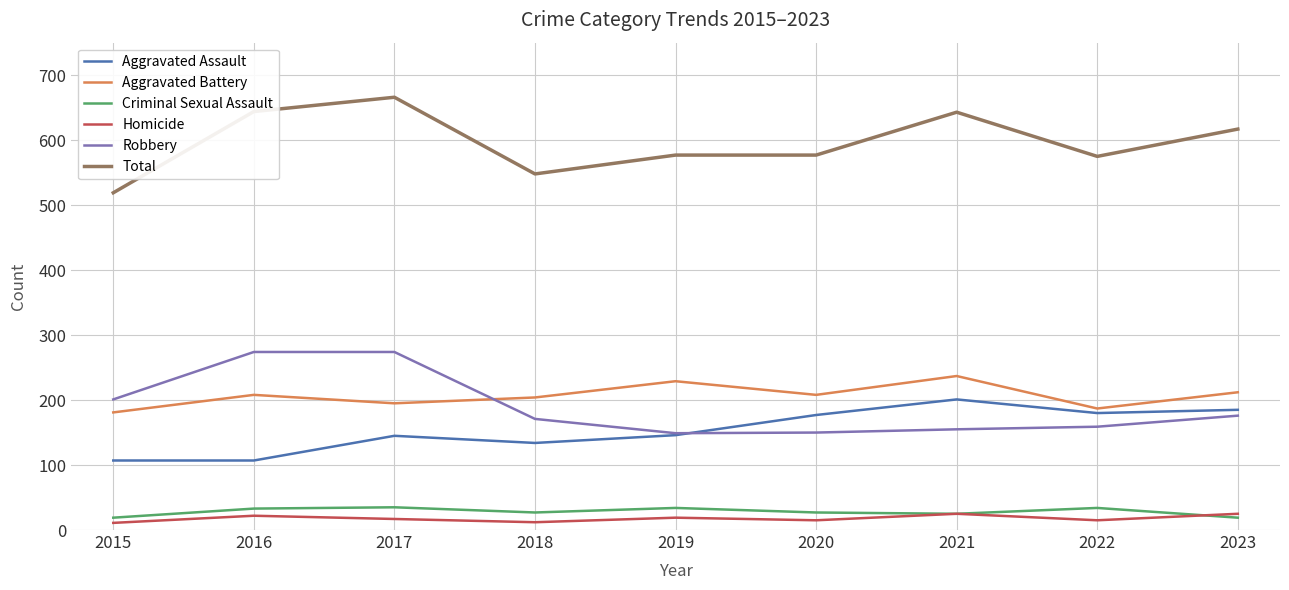

Which series changed the most between 2018 and 2021?

Total